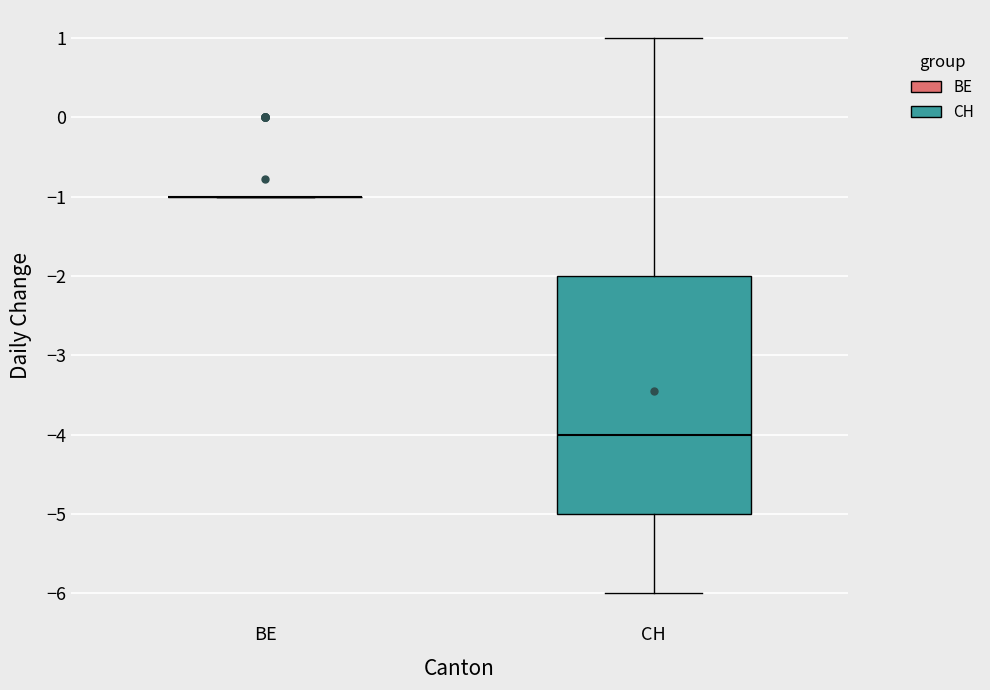

Reading left to right, transcribe this box plot: for each box, give where its median line is, the range the box spans, and where its two whiskers end, as read against the y-axis. The values are not printed on the chart, so give them approximately, as read against the axis.

BE: box collapsed to a line at -1, whiskers -1 to -1
CH: median -4, box -5 to -2, whiskers -6 to 1